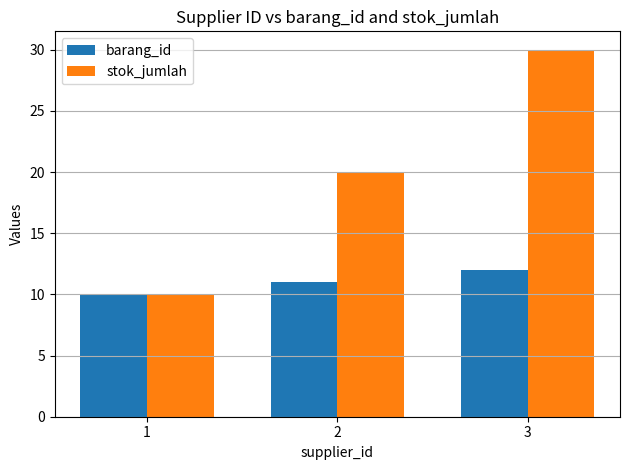

What is the total value across all series at 3?

42